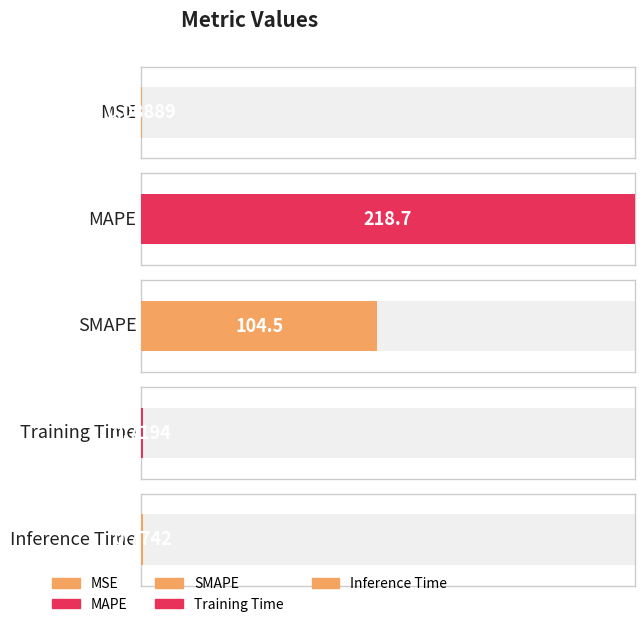

Reading left to right, what are all the values shown in this chart?

0.1	218.7	104.5	0.7	0.8